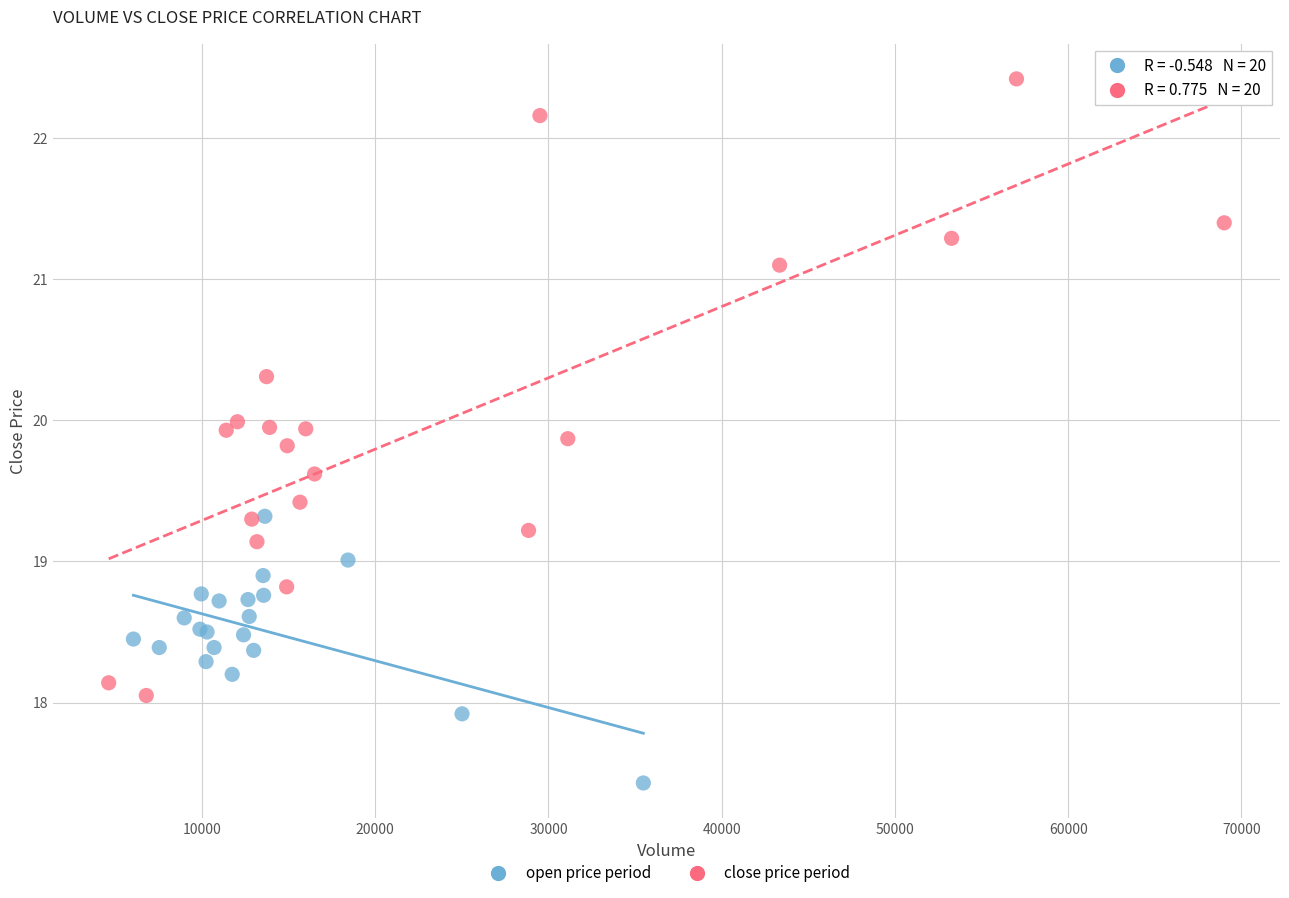

Which series contains the highest Y value?

close price period